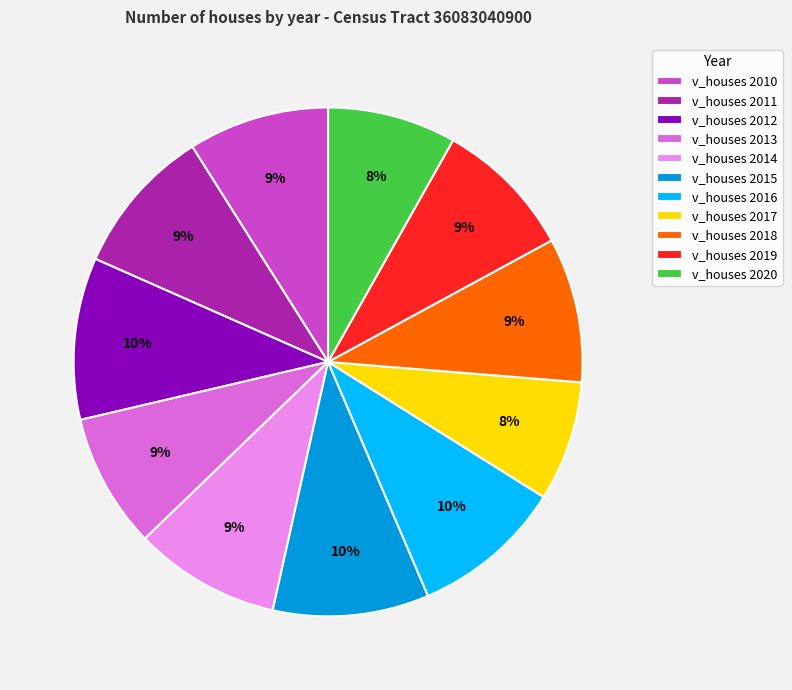

Does any single category account for the majority?

No